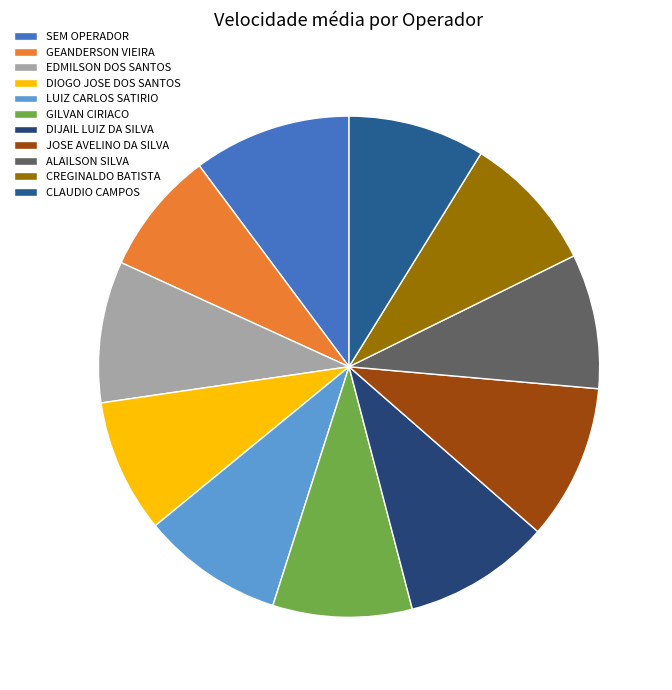

Which slice is the smallest?

GEANDERSON VIEIRA